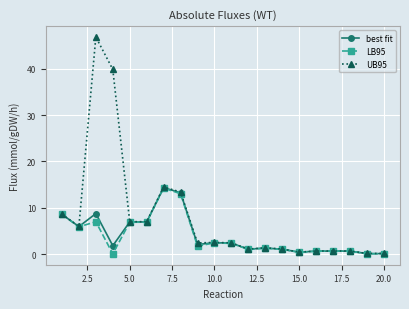

Which series has the largest range (max minus min)?

UB95